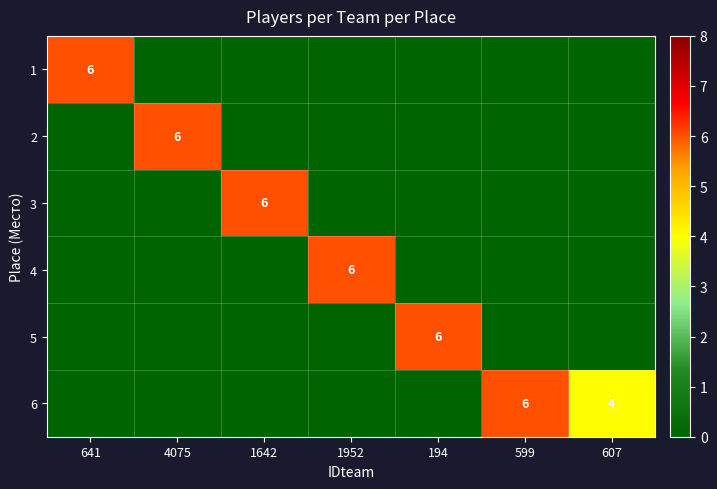

Between 599 and 607, which series saw the biggest shift?

6